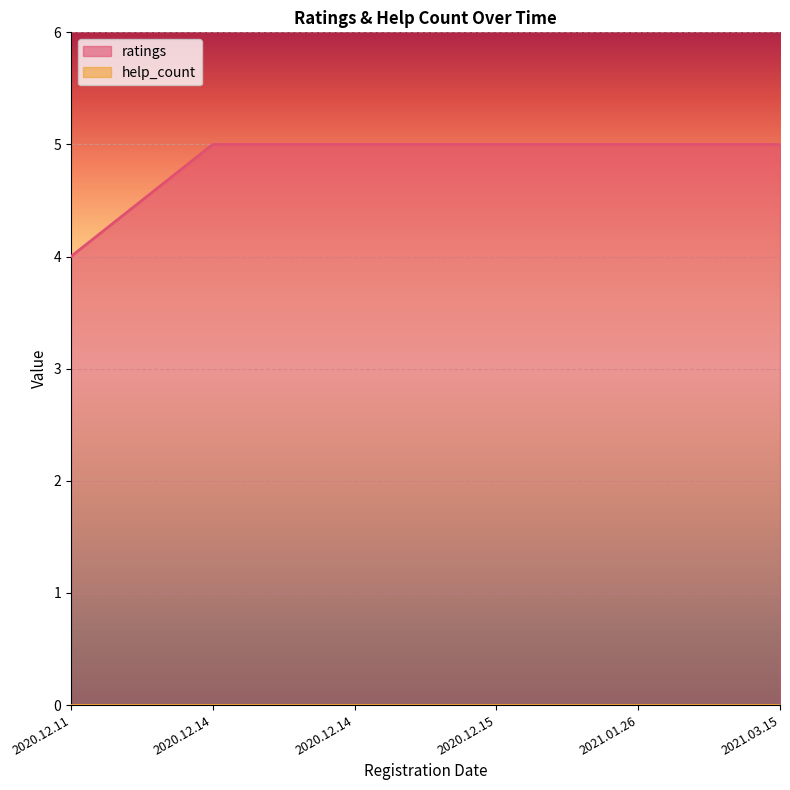

What is the ratio of the value at 2020.12.15 to the value at 2020.12.14?

1.0